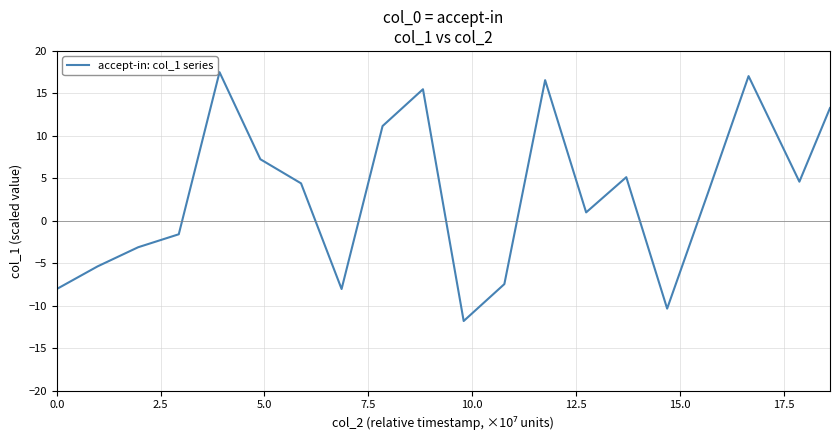

How many values are above zero?

12